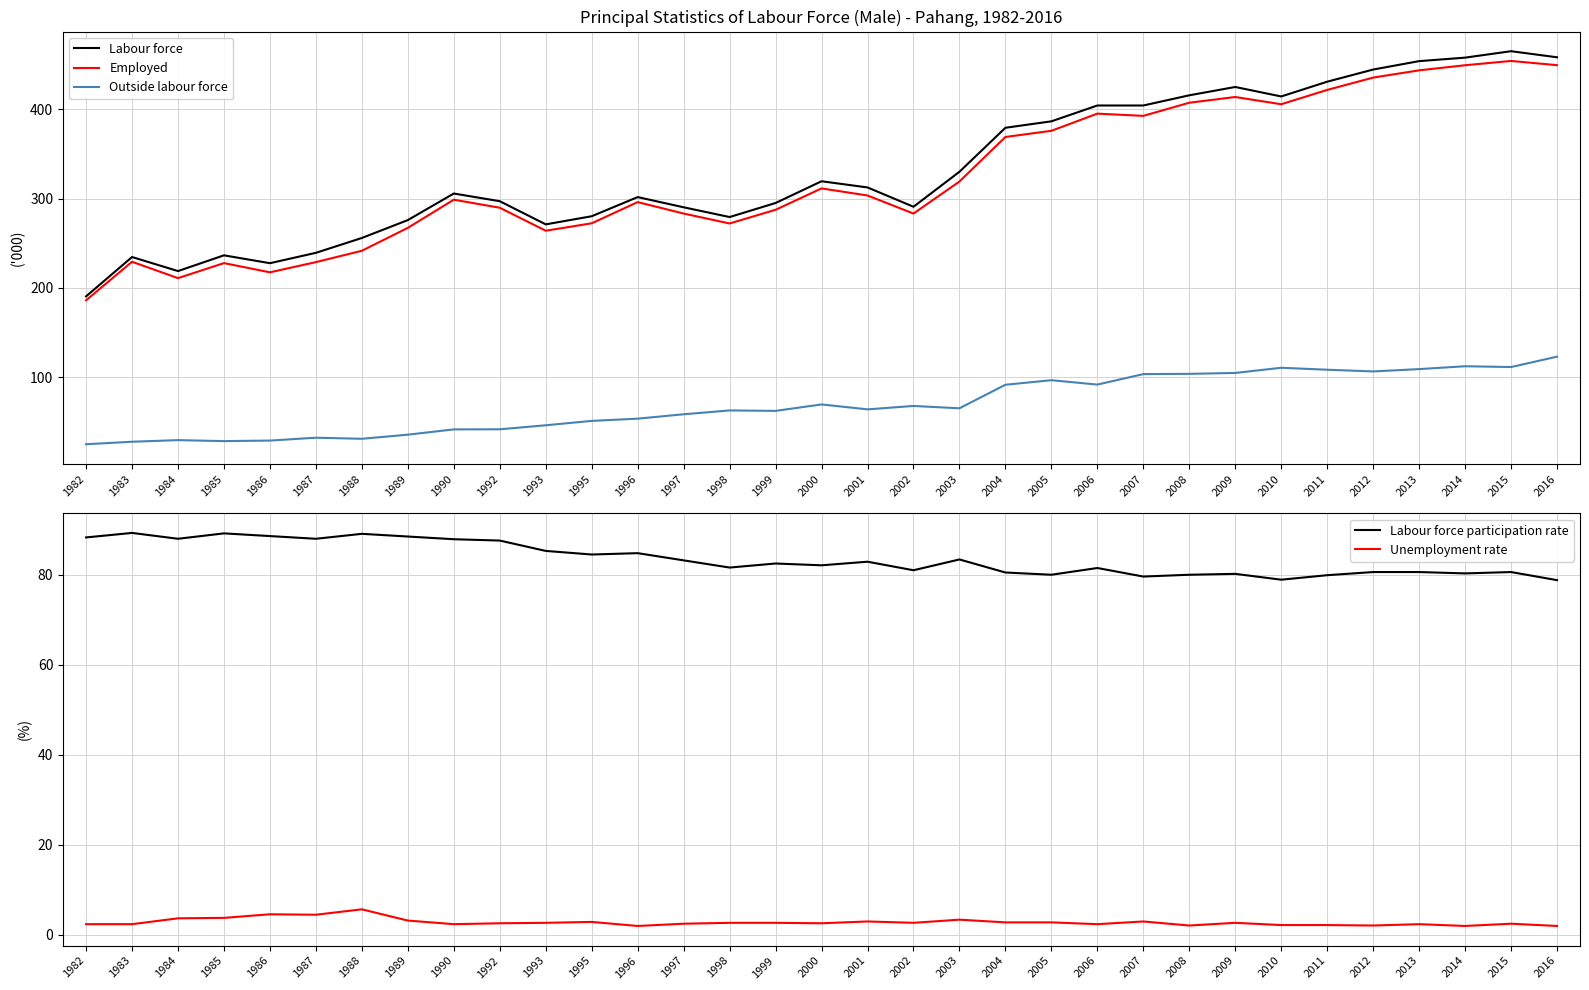

What is the difference between the Employed values at 2013 and 2012?

8.1